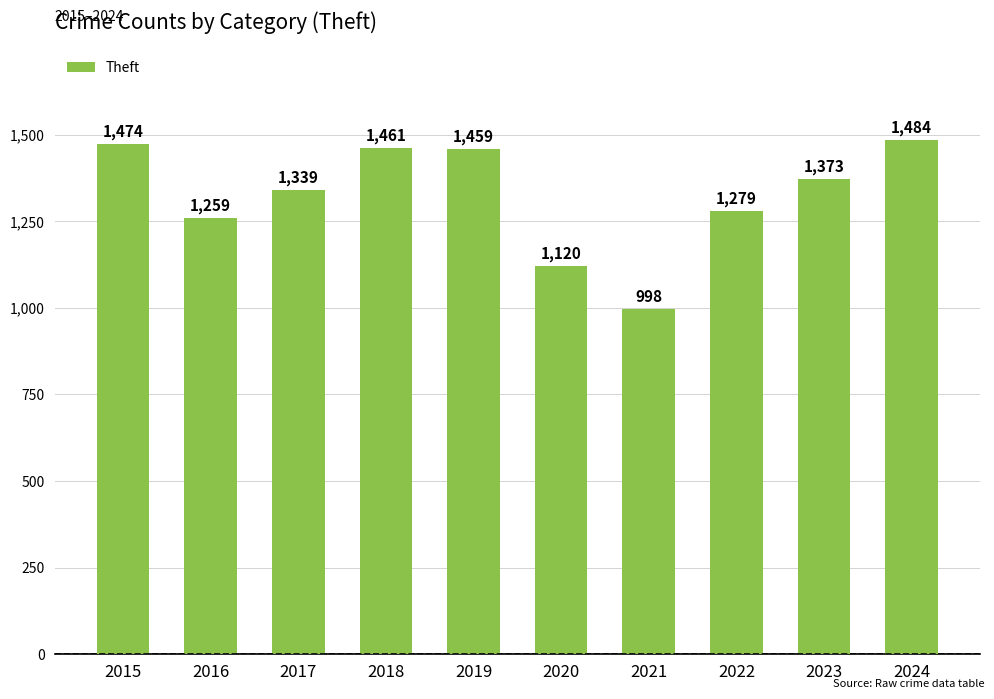

At which label is the value closest to 1241?

2016